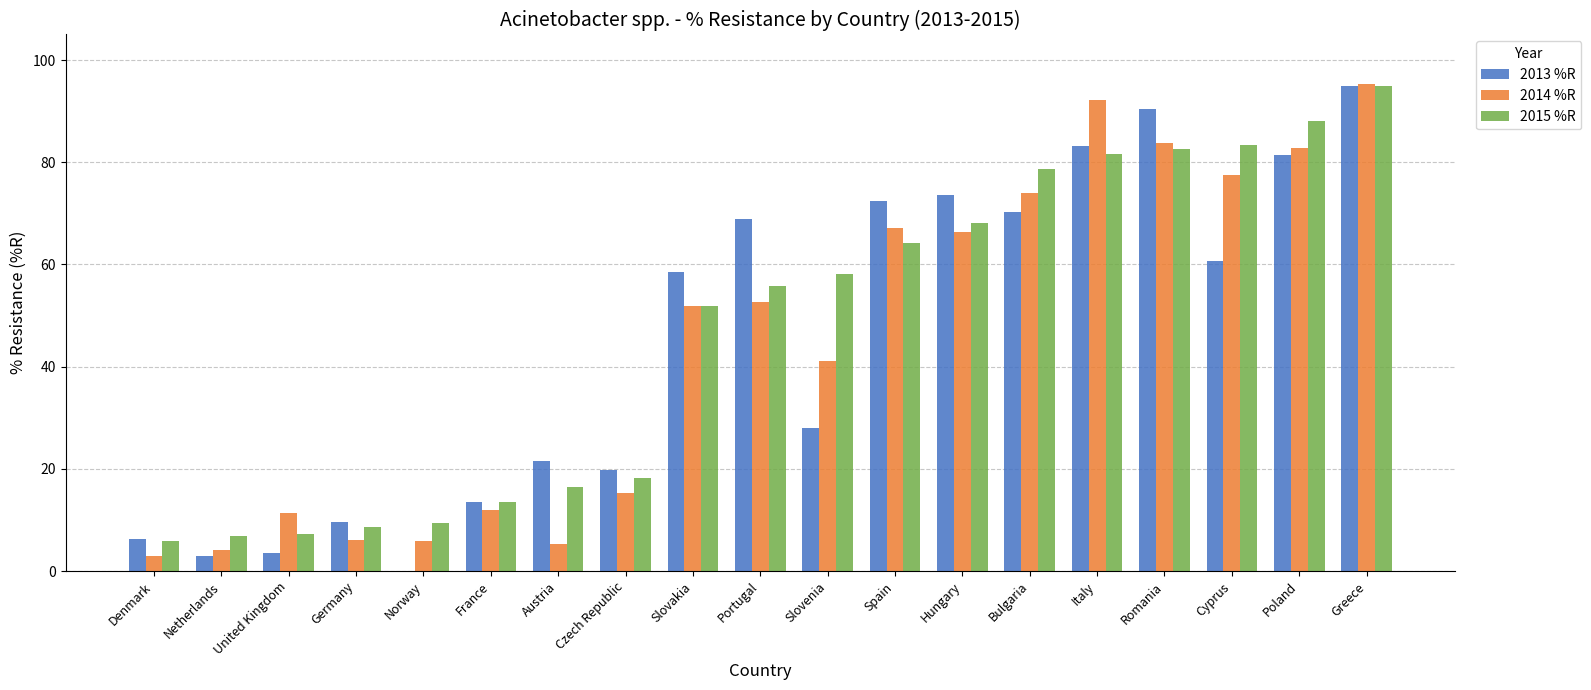

How many distinct data groups are displayed?

3